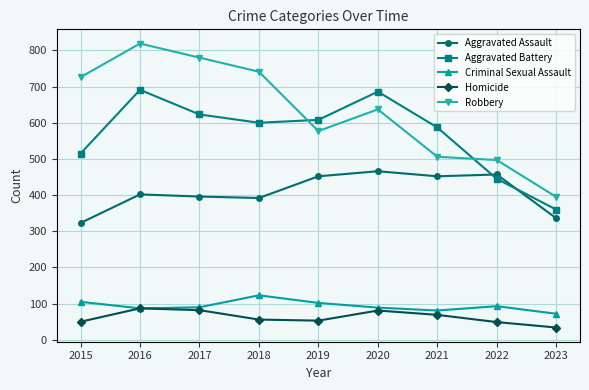

True or false: Robbery and Aggravated Assault cross at least once.

False